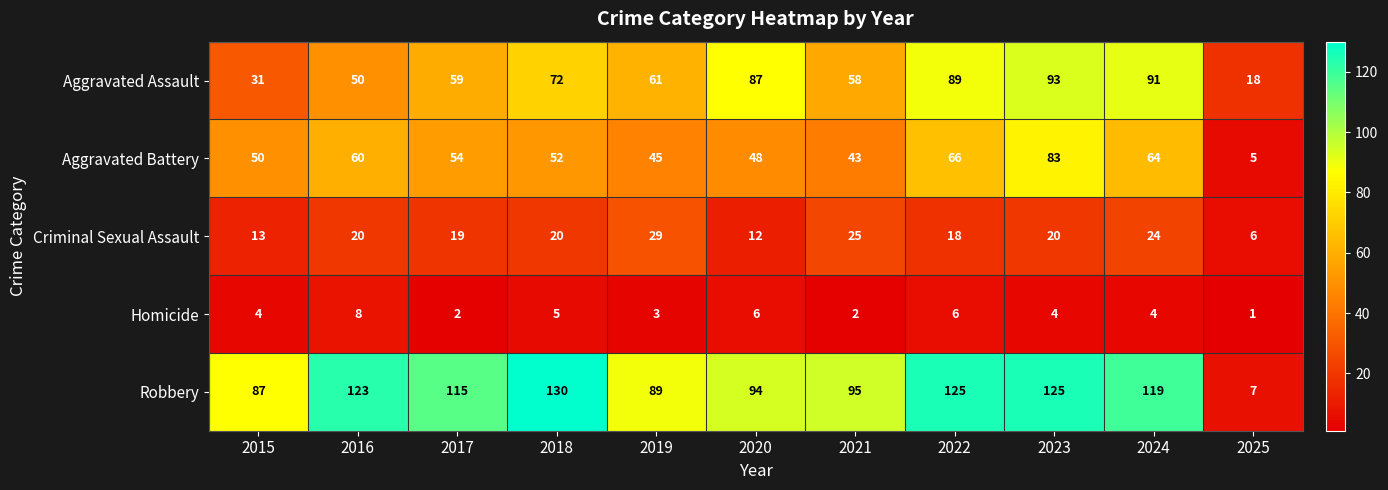

What is the difference between the maximum and second lowest values in the Homicide series?

6